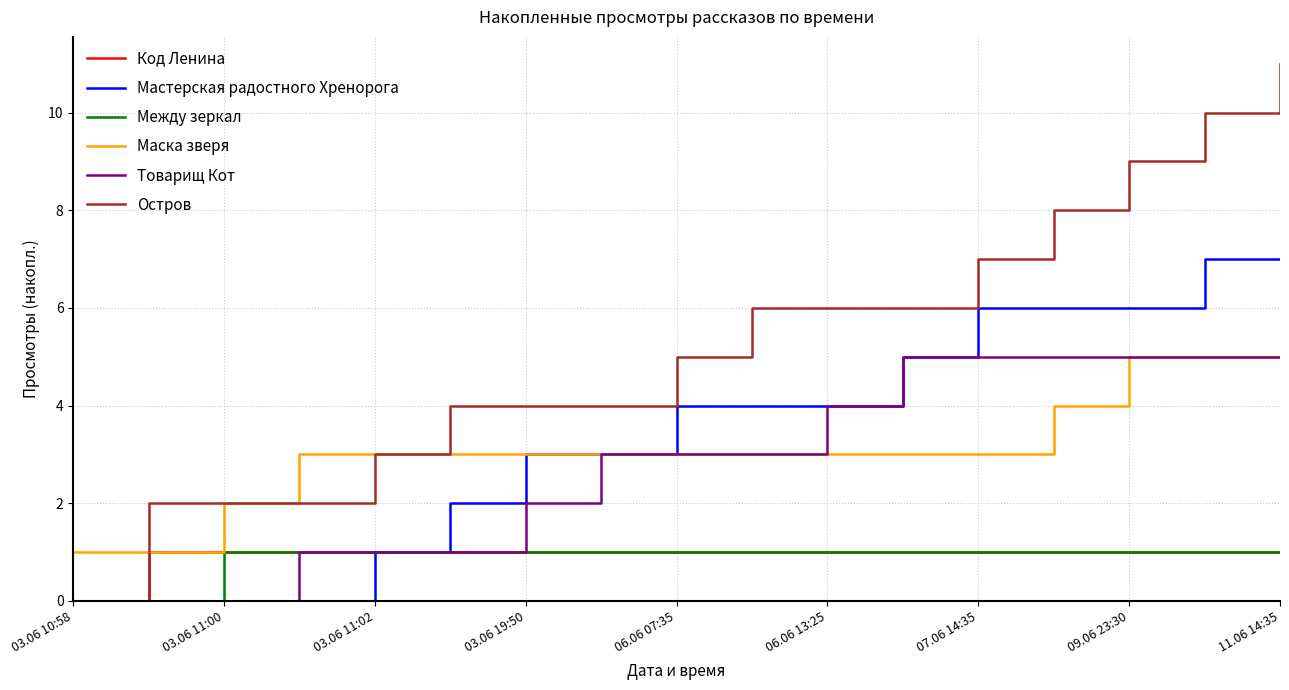

How many values in Остров are above zero?

16